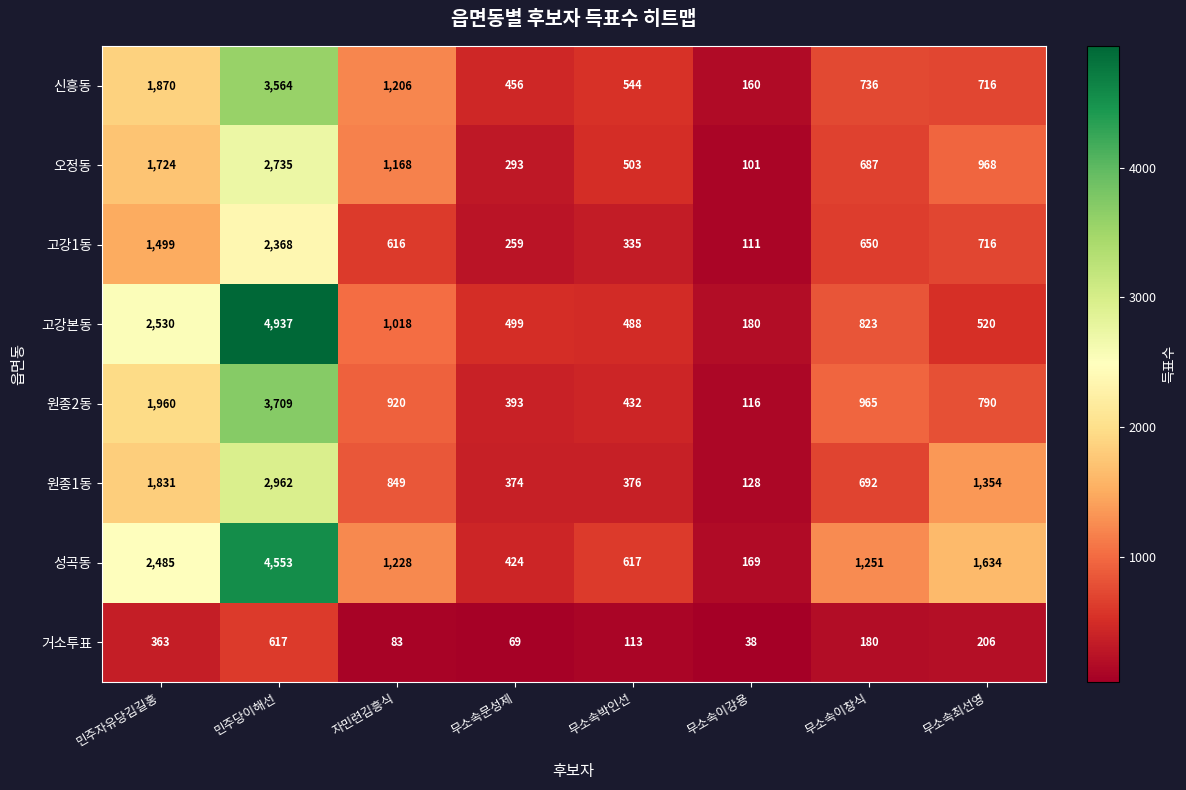

The 원종2동 series shows 790 at 무소속최선영. True or false?

True